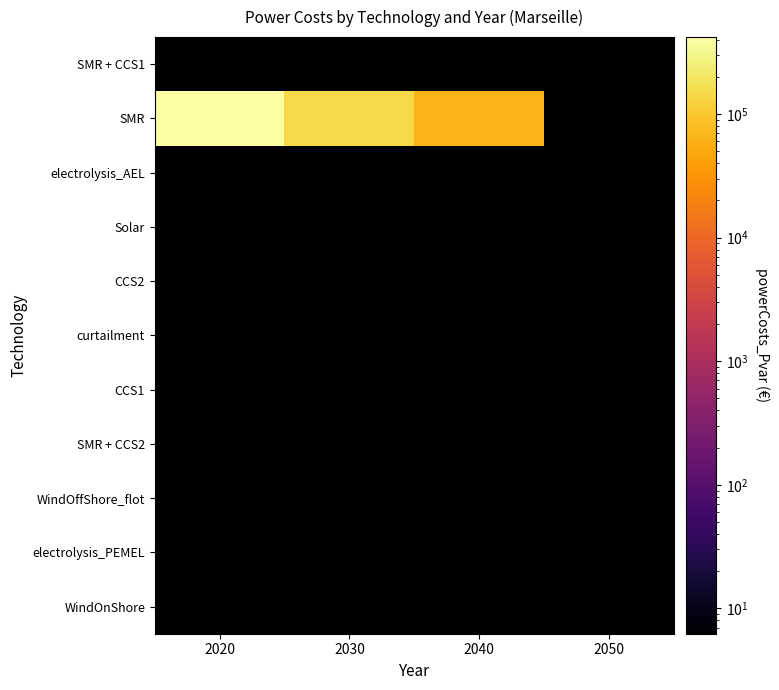

Reading left to right, list all the values displayed in this chart.

WindOnShore: 2020=6.2	2030=6.2	2040=6.2	2050=6.2
electrolysis_PEMEL: 2020=6.2	2030=6.2	2040=6.2	2050=6.2
WindOffShore_flot: 2020=6.2	2030=6.2	2040=6.2	2050=6.2
SMR + CCS2: 2020=6.2	2030=6.2	2040=6.2	2050=6.2
CCS1: 2020=6.2	2030=6.2	2040=6.2	2050=6.2
curtailment: 2020=6.2	2030=6.2	2040=6.2	2050=6.2
CCS2: 2020=6.2	2030=6.2	2040=6.2	2050=6.2
Solar: 2020=6.2	2030=6.2	2040=6.2	2050=6.2
electrolysis_AEL: 2020=6.2	2030=6.2	2040=6.2	2050=6.2
SMR: 2020=419224.6	2030=143088.8	2040=62474.9	2050=6.2
SMR + CCS1: 2020=6.2	2030=6.2	2040=6.2	2050=6.2